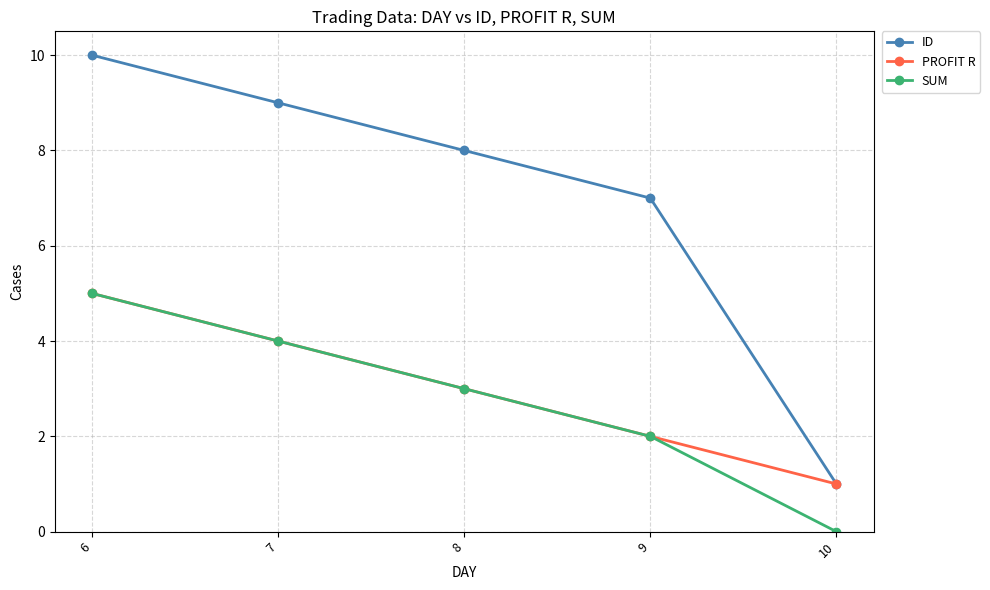

Reading left to right, transcribe all the data shown in this chart.

ID: 6=10	7=9	8=8	9=7	10=1
PROFIT R: 6=5	7=4	8=3	9=2	10=1
SUM: 6=5	7=4	8=3	9=2	10=0